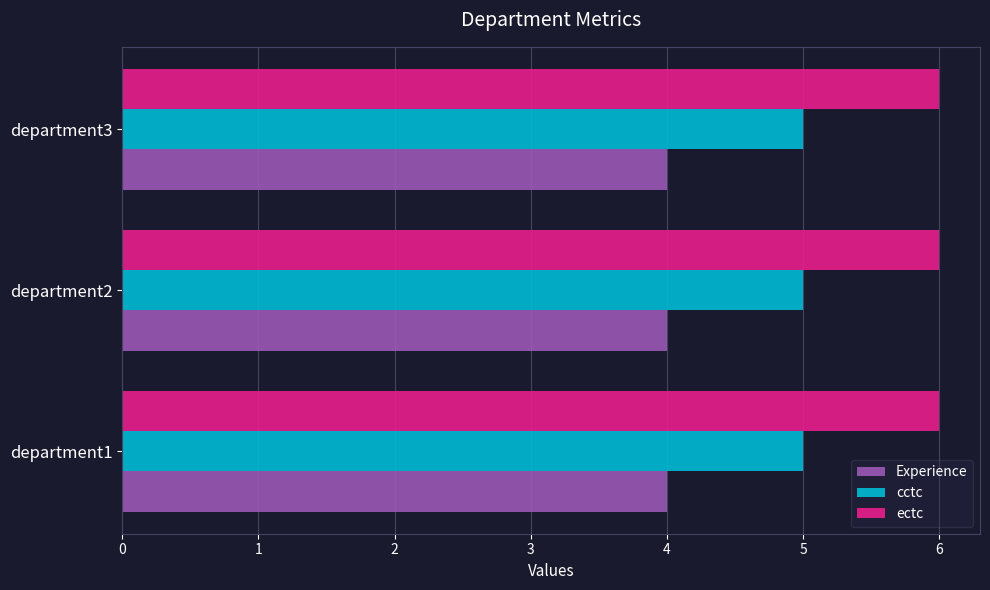

What is the minimum value shown in the chart?

4